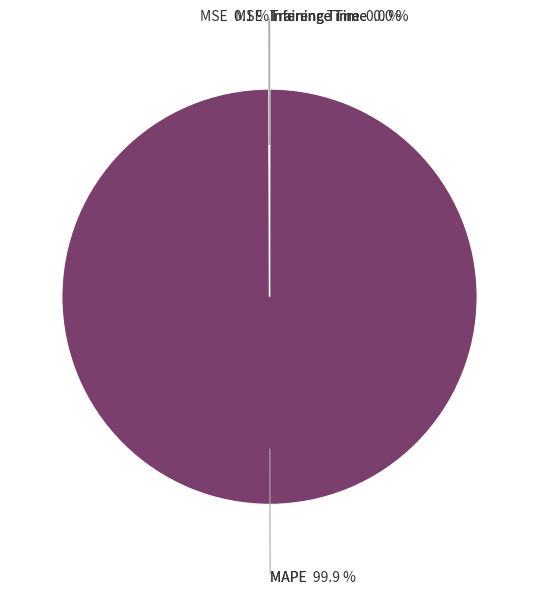

Is there a majority slice in this chart?

Yes